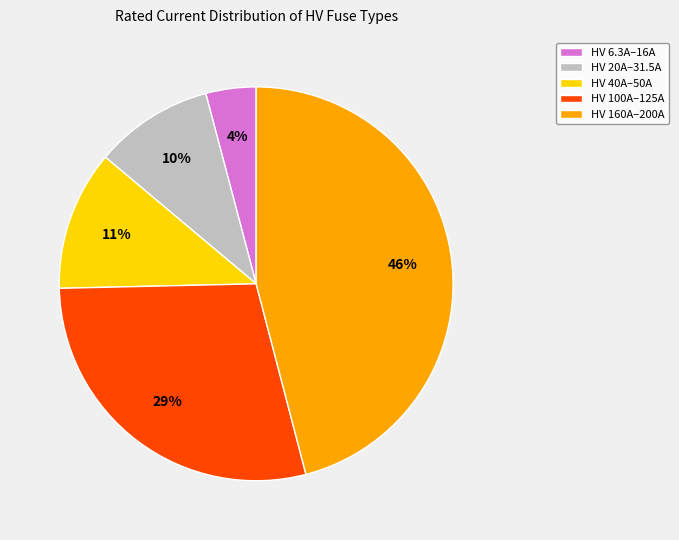

What is the largest slice in the pie chart?

HV 160A–200A